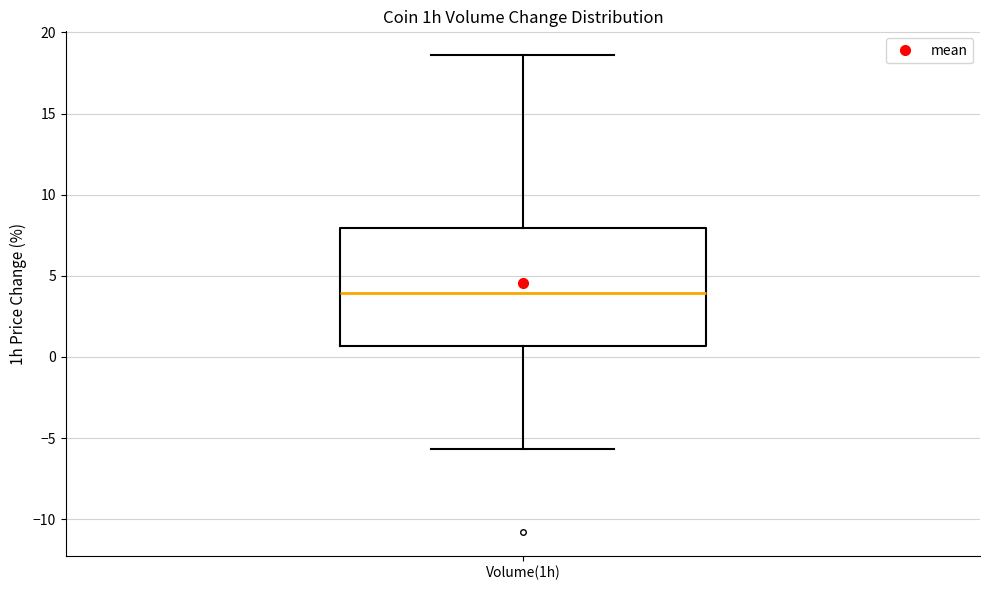

Read this box plot against the y-axis: the position of the median line, the range covered by the box, and the ends of both whiskers. The values are not printed on the chart, so give them approximately, as read against the axis.

median 4.0, box 0.5 to 8.0, whiskers -5.5 to 18.5